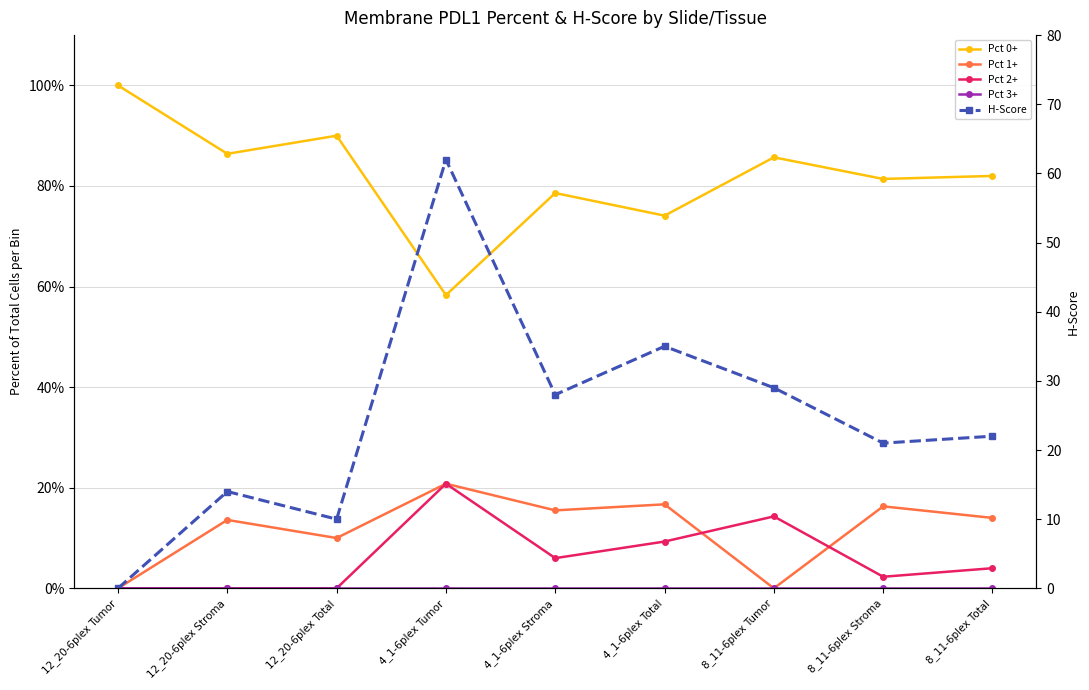

How many lines are shown in the chart?

5